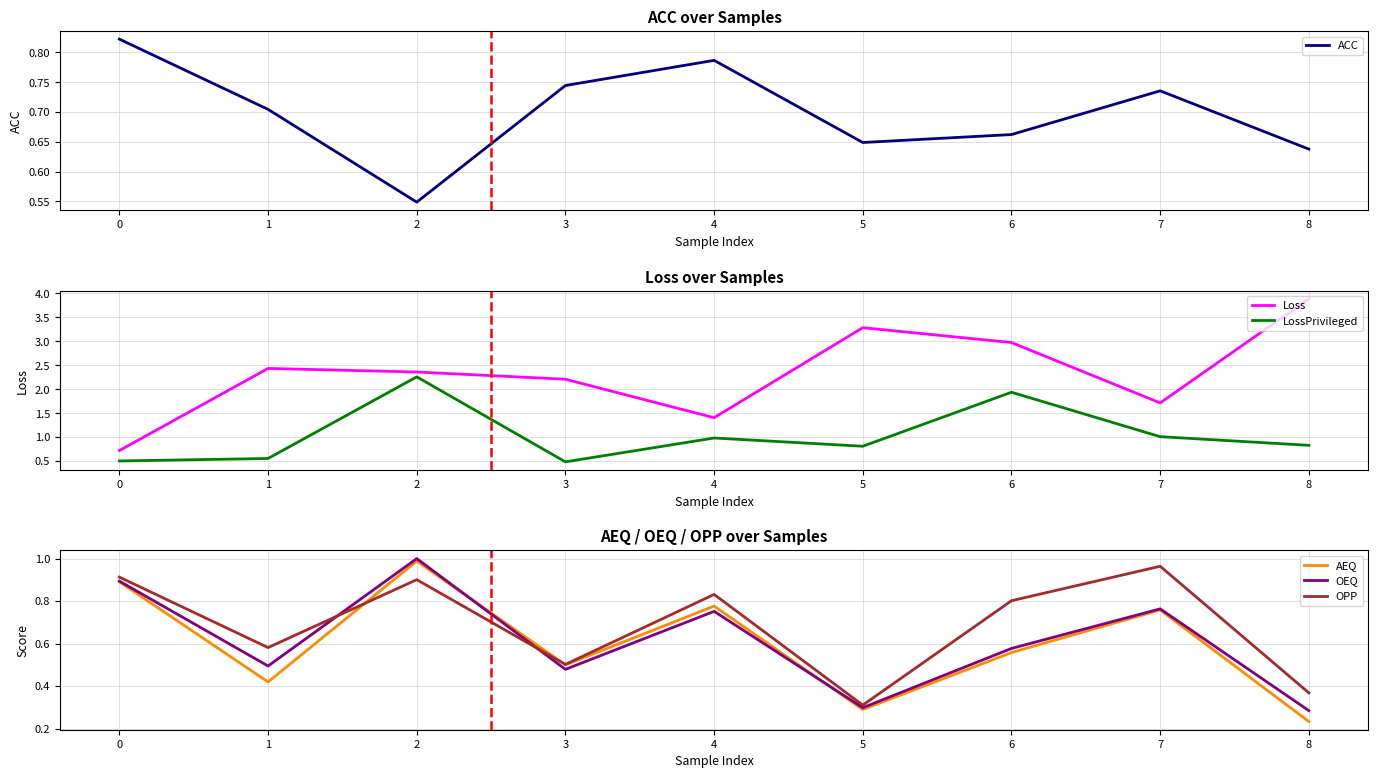

Which series changed the most between 4 and 6?

Loss